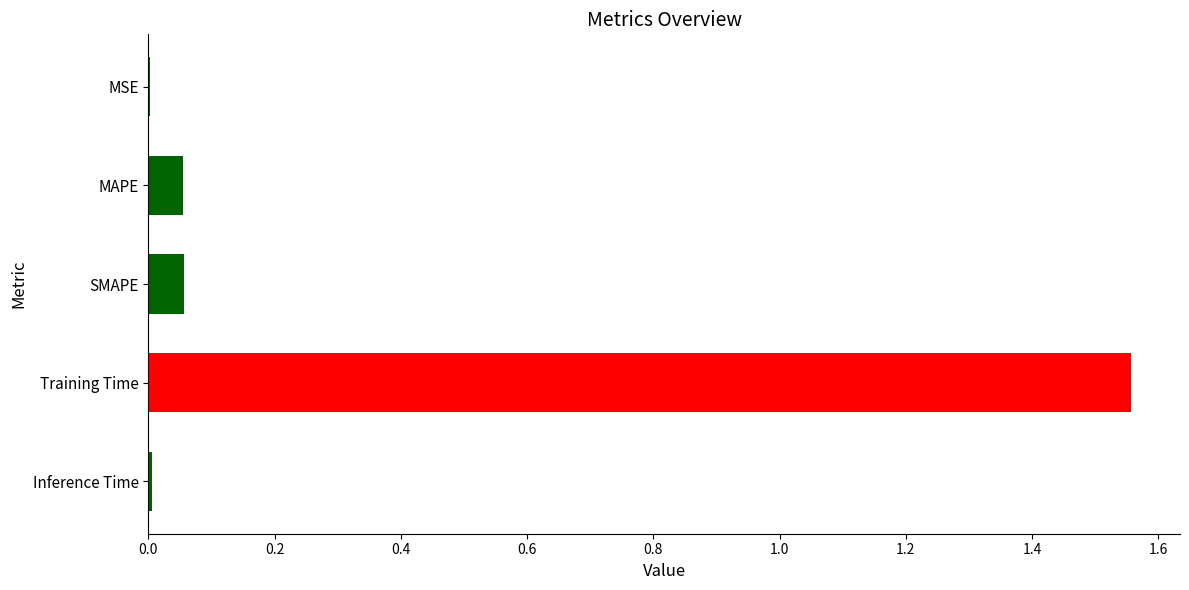

What is the average value?

0.3